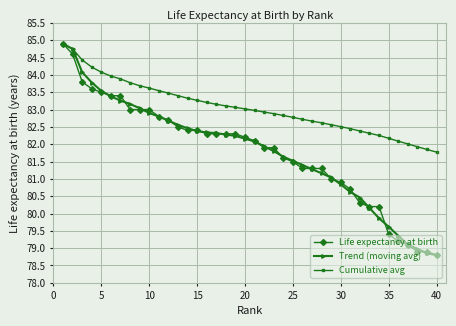

Which series has the largest total across all categories?

Cumulative avg